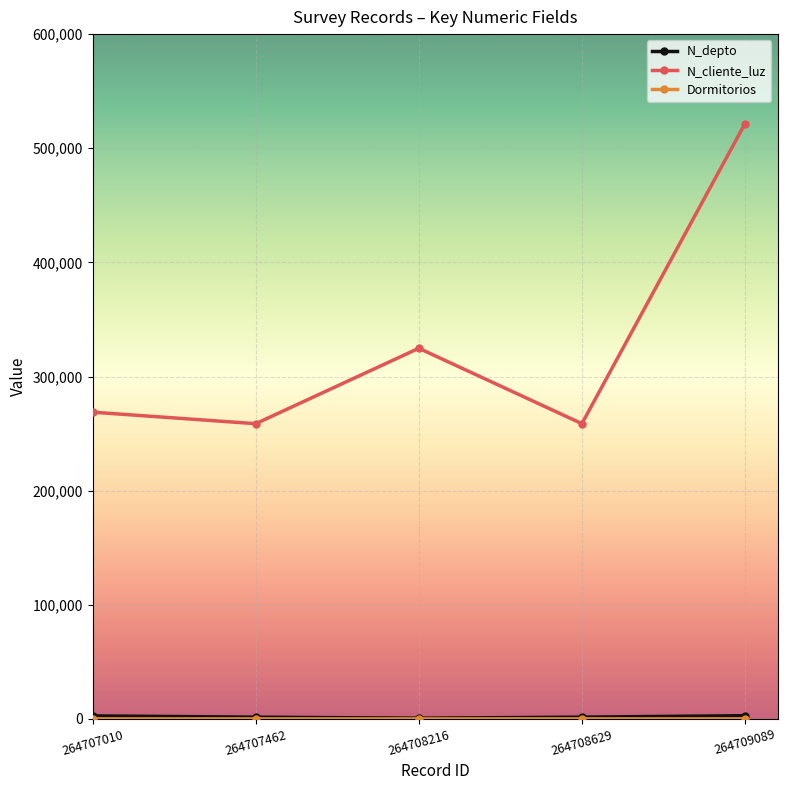

What is the sum of all N_cliente_luz values?

1632358